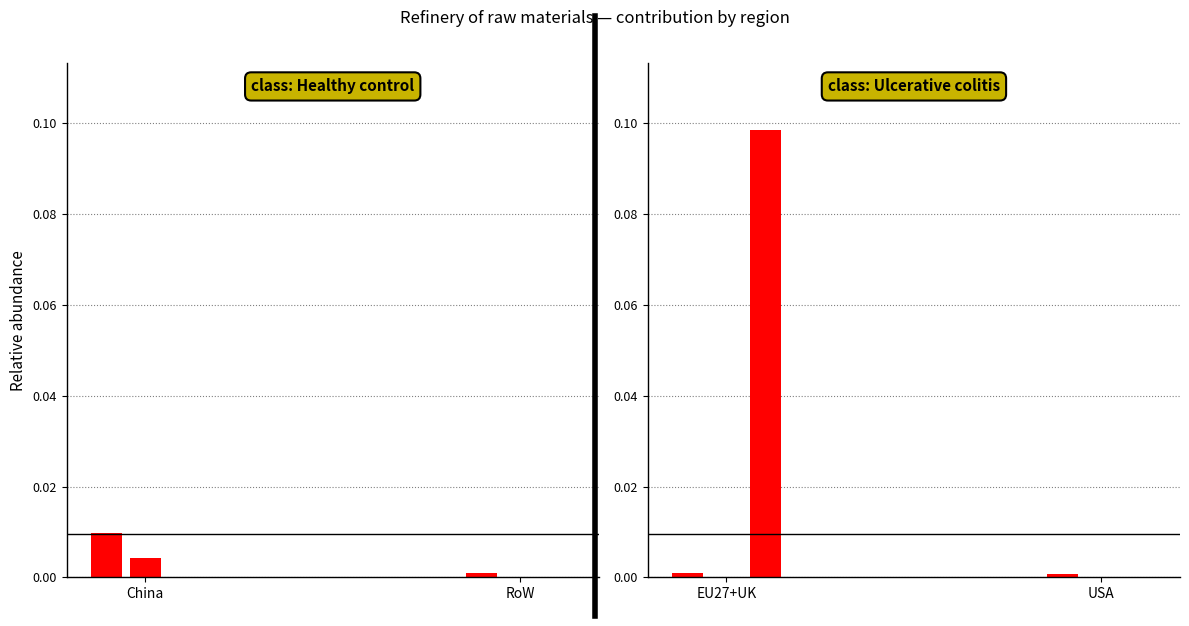

At how many categories does at least one series exceed 0?

4